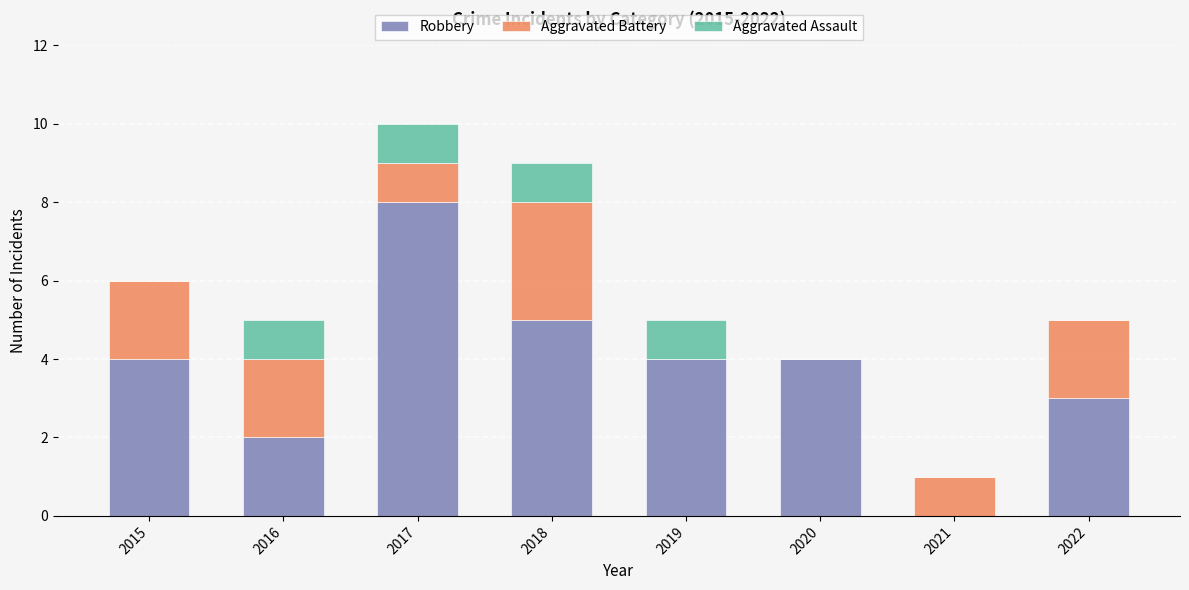

Are the bars horizontal?

No